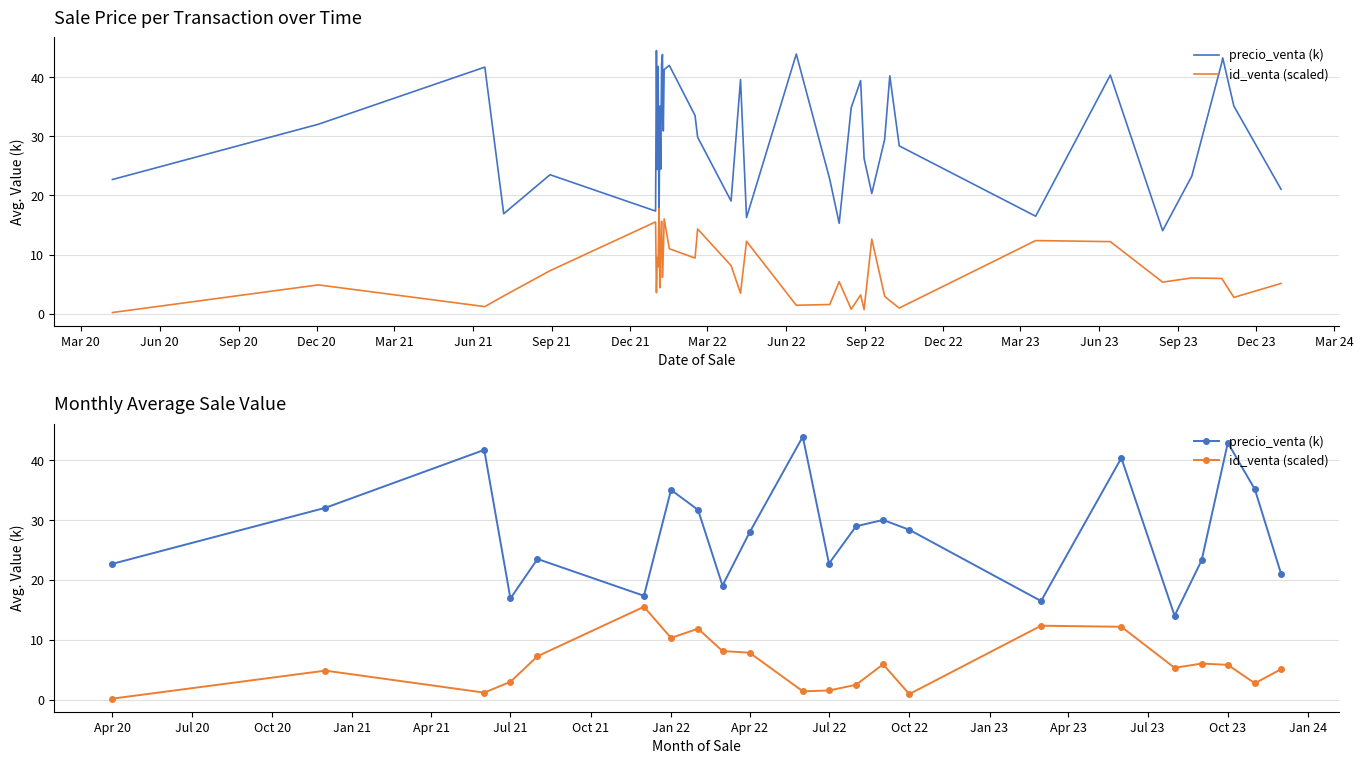

What is the maximum value for id_venta (scaled)?

15.5